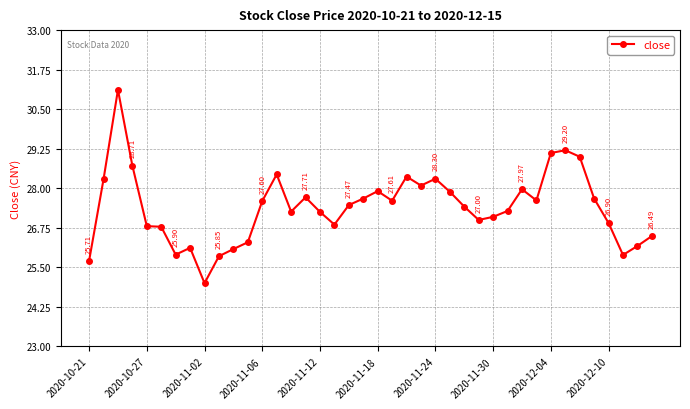

What is the average value?

27.4